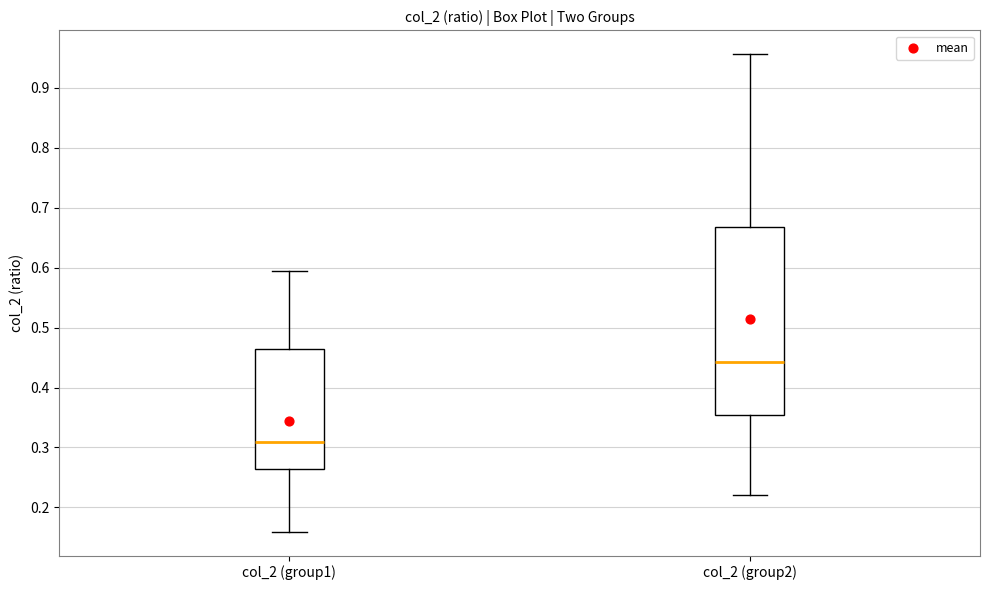

Which box has the lowest median line?

col_2 (group1)